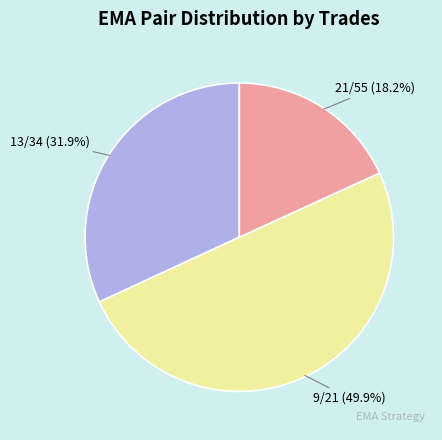

To the nearest percent, what percentage of the pie is 13/34?

32%